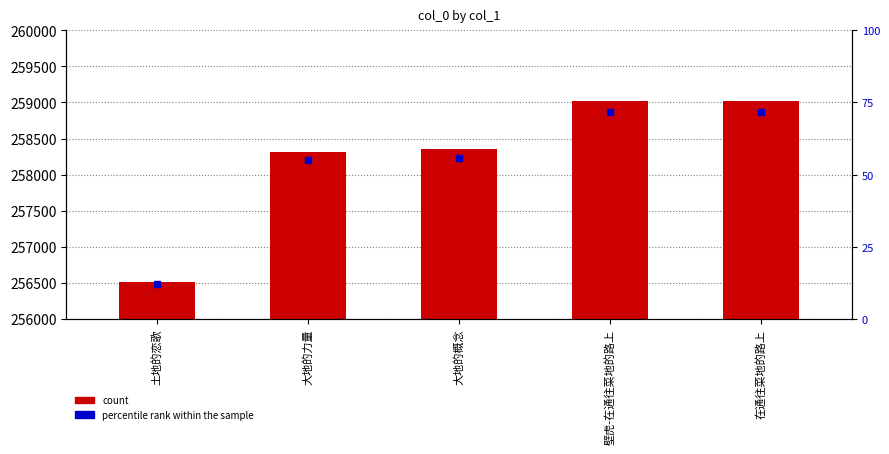

Which has a higher value, 在通往菜地的路上 or 土地的恋歌?

在通往菜地的路上